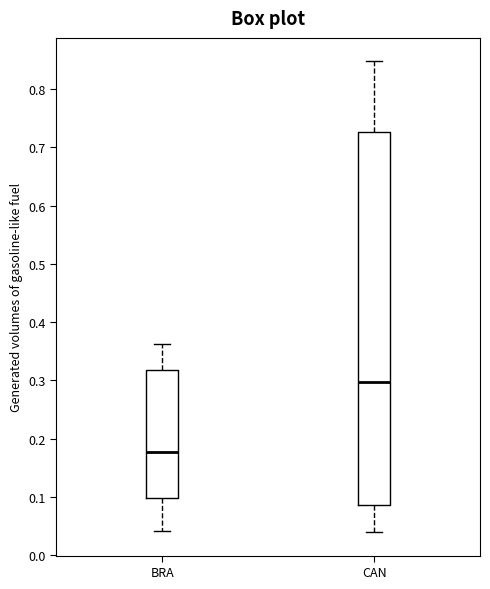

Comparing the boxes themselves (not the whiskers), which one is the tallest?

CAN